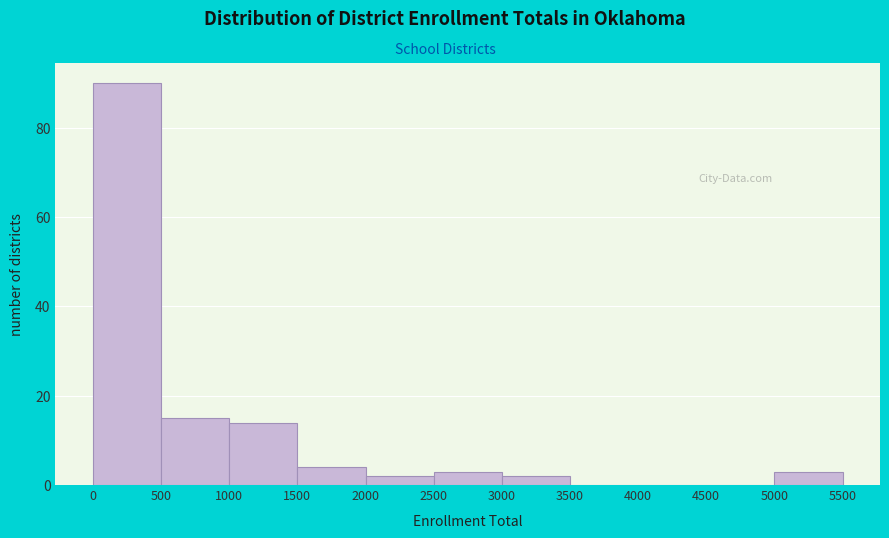

Over which range of the x-axis is the bar tallest?

0 to 500